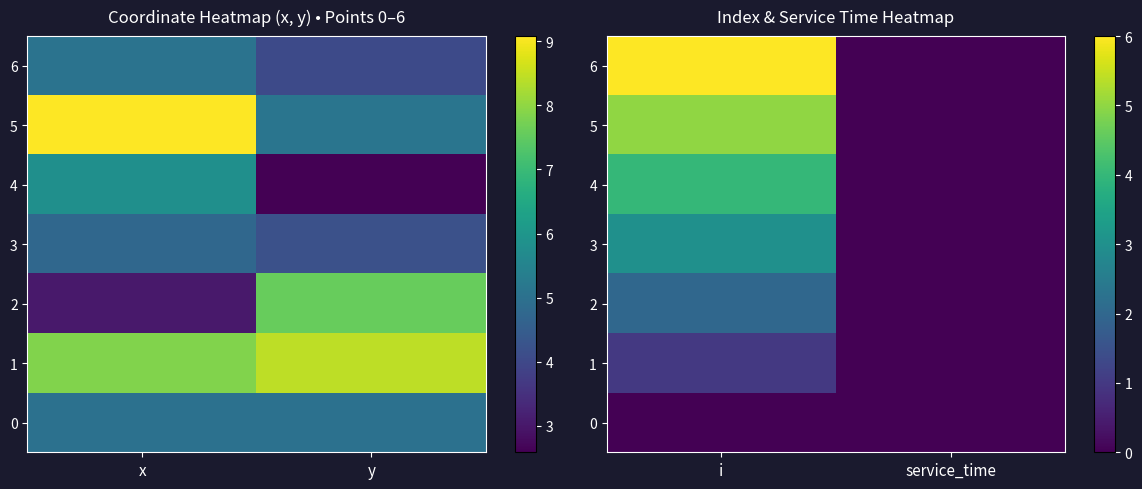

Where is 1 nearest to the value 0?

service_time